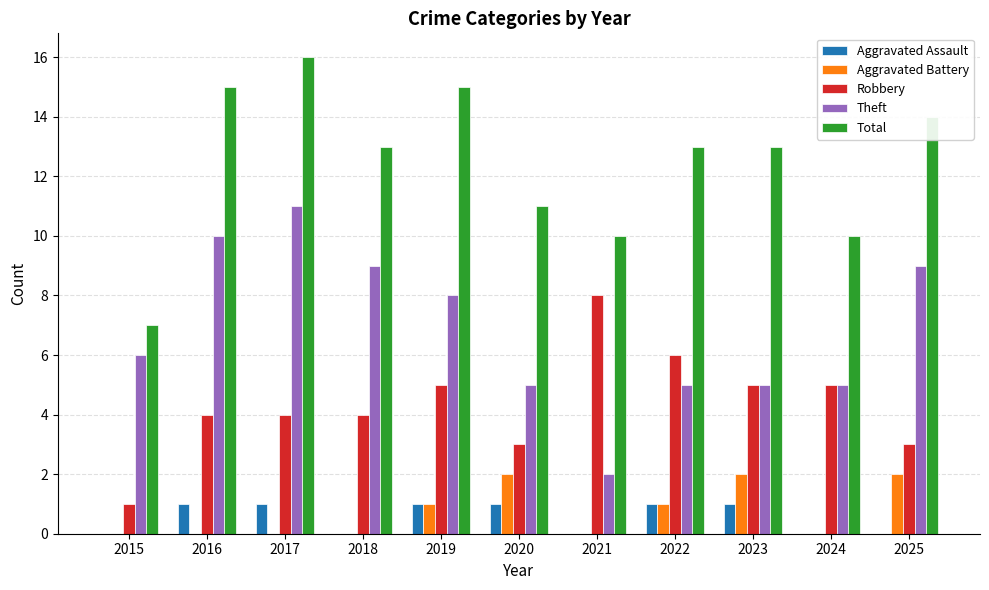

Is the value of Total at 2016 greater than the value of Robbery at 2022?

Yes